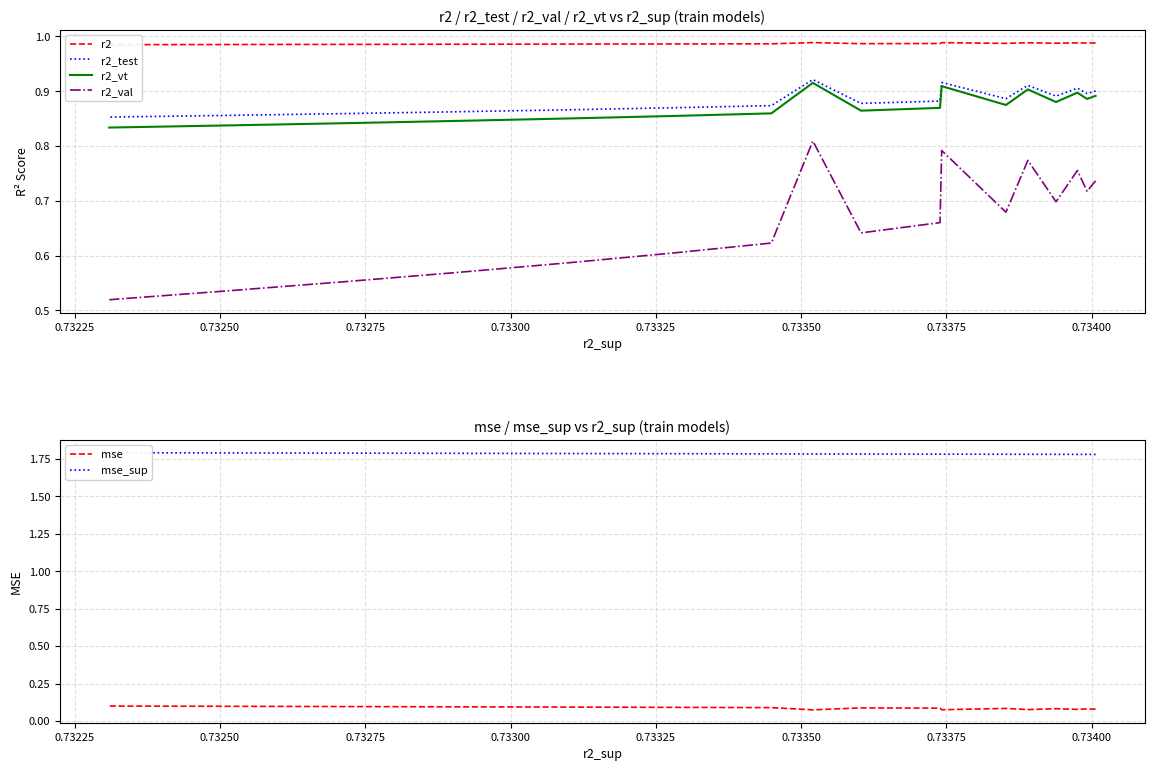

What is the difference between the maximum and minimum values in the r2_test series?

0.1